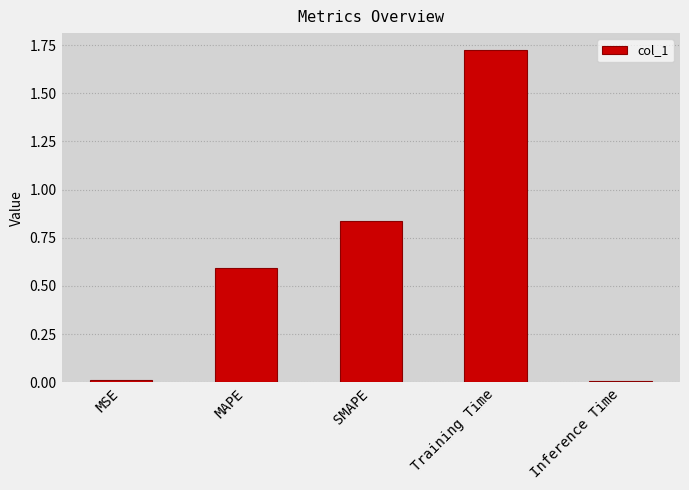

Are the bars horizontal?

No